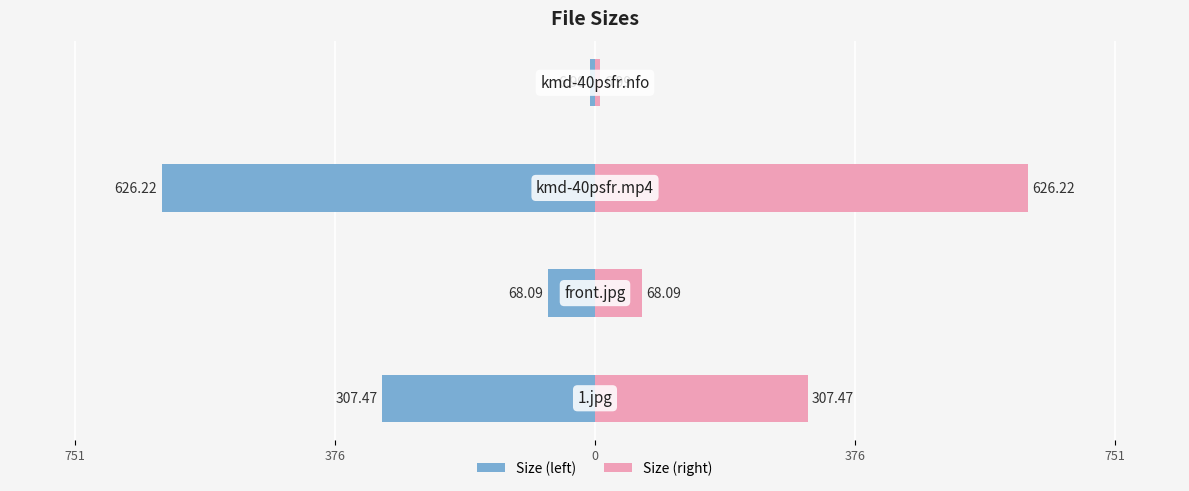

How many values in the Size (right) series exceed 307?

2